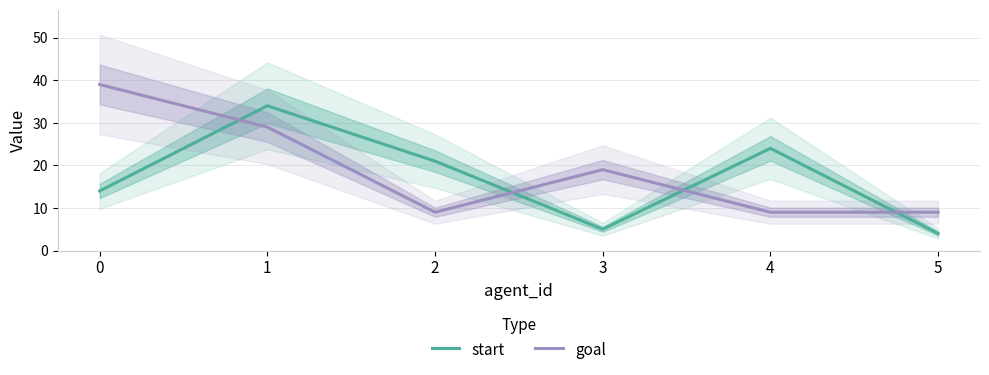

Reading left to right, what are all the values shown in this chart?

start: 14	34	21	5	24	4
goal: 39	29	9	19	9	9